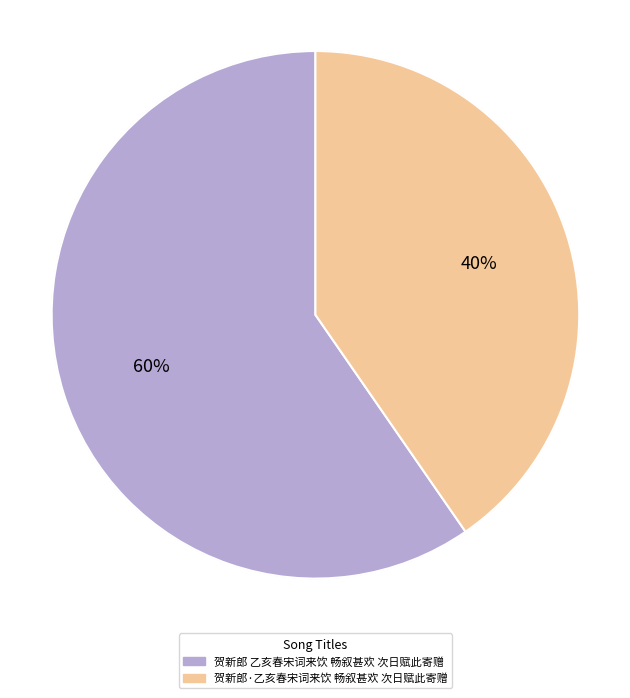

Which slice is the smallest?

贺新郎·乙亥春宋词来饮 畅叙甚欢 次日赋此寄赠